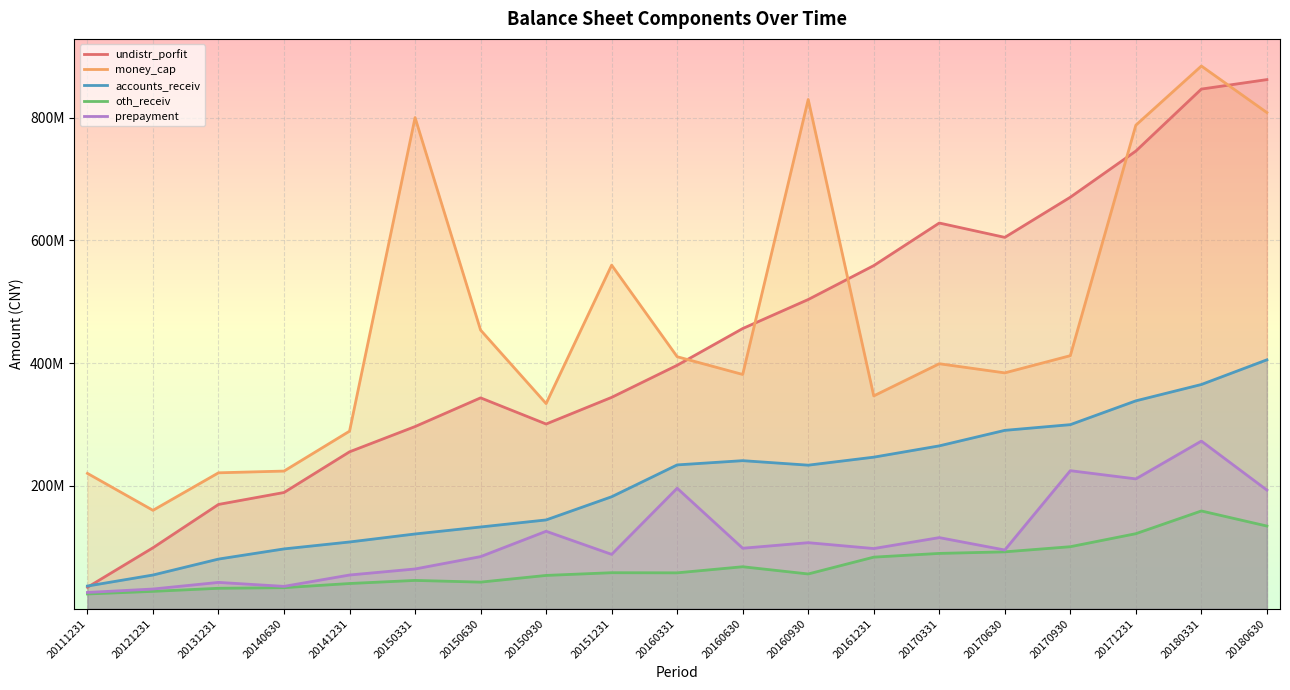

Reading right to left, list all the values displayed in this chart.

undistr_porfit: 20180630=861777615.3	20180331=846339950.6	20171231=745381748.3	20170930=670219777.8	20170630=604832539.8	20170331=628196375.6	20161231=558842582.9	20160930=503613163.1	20160630=456348779.0	20160331=396523016.4	20151231=344247469.9	20150930=300837233.6	20150630=343452338.9	20150331=296701238.8	20141231=255576412.5	20140630=189313546.1	20131231=169857582.9	20121231=99301362.7	20111231=34936850.2
money_cap: 20180630=808068320.6	20180331=883888378.2	20171231=787536938.2	20170930=412168512.7	20170630=384127108.2	20170331=399006625.4	20161231=346632354.9	20160930=829376184.6	20160630=381555789.1	20160331=410441286.7	20151231=559594546.2	20150930=334131788.0	20150630=453812345.4	20150331=799919467.9	20141231=289194079.1	20140630=224206747.7	20131231=221383717.8	20121231=160274762.2	20111231=220447831.3
accounts_receiv: 20180630=405385788.1	20180331=365194930.4	20171231=338598311.7	20170930=299813881.4	20170630=290523602.5	20170331=265260511.6	20161231=246863352.2	20160930=233826489.2	20160630=241167411.2	20160331=234255476.4	20151231=182383340.9	20150930=144628616.8	20150630=133150704.3	20150331=121771385.6	20141231=108717214.7	20140630=97442395.1	20131231=80884208.4	20121231=54916668.2	20111231=36961754.2
oth_receiv: 20180630=134657446.8	20180331=159242286.2	20171231=122237653.9	20170930=101019640.0	20170630=92647640.2	20170331=90107986.3	20161231=84030539.5	20160930=56632365.7	20160630=68387894.8	20160331=58474517.8	20151231=58678487.0	20150930=54245243.2	20150630=43345186.0	20150331=46122970.2	20141231=41086753.3	20140630=34302607.6	20131231=33311747.7	20121231=28292607.6	20111231=24063146.7
prepayment: 20180630=193229325.4	20180331=273036969.1	20171231=211470255.2	20170930=224848175.7	20170630=95657709.5	20170331=115828626.0	20161231=98027682.3	20160930=107580689.2	20160630=98529937.0	20160331=196260970.6	20151231=88534548.1	20150930=126158401.0	20150630=84889300.6	20150331=64770360.0	20141231=54925055.0	20140630=36420109.8	20131231=42885902.8	20121231=32113568.9	20111231=26521245.1